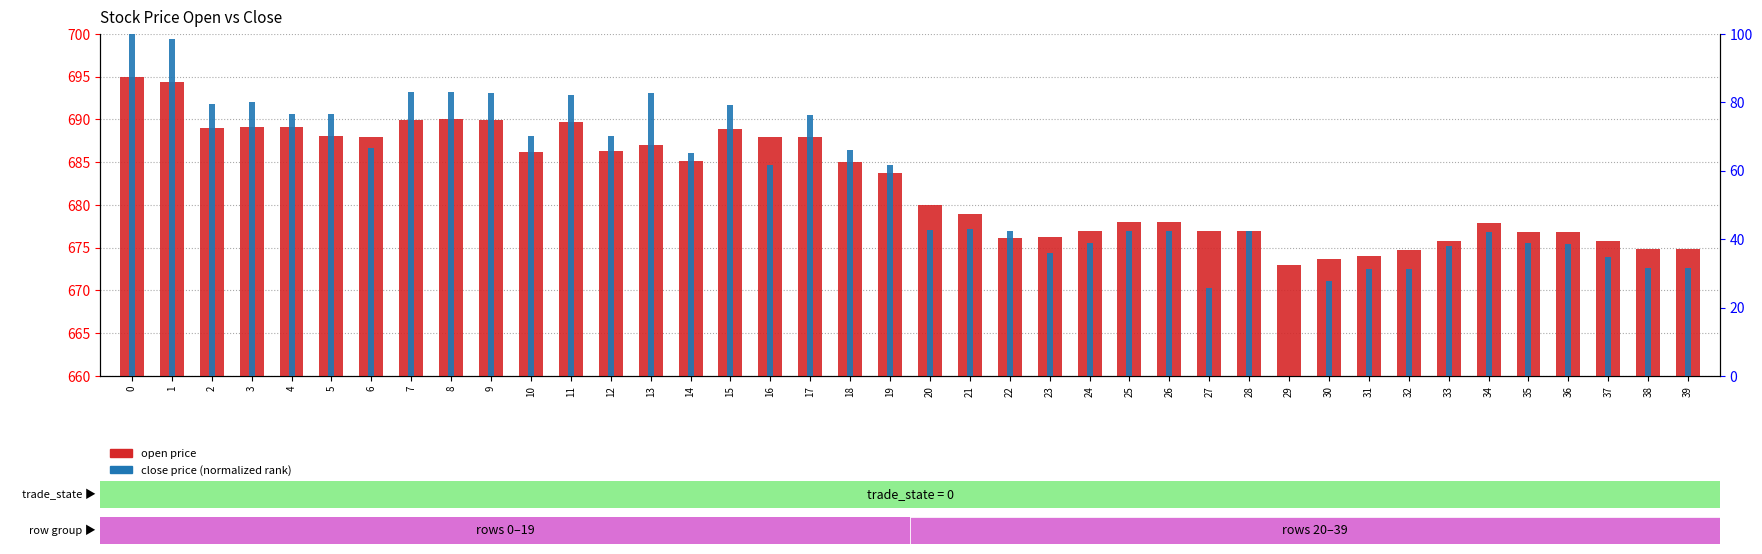

Reading left to right, what are all the values shown in this chart?

open: 695.0	694.4	689.0	689.1	689.1	688.1	688.0	689.9	690.0	689.9	686.2	689.7	686.3	687.0	685.1	688.9	688.0	688.0	685.0	683.7	680.0	679.0	676.1	676.2	677.0	678.0	678.0	677.0	677.0	673.0	673.7	674.0	674.7	675.8	677.9	676.9	676.9	675.8	674.8	674.8
close: 100.0	98.6	79.7	80.0	76.6	76.6	66.8	83.1	83.1	82.7	70.2	82.0	70.2	82.7	65.1	79.3	61.7	76.3	66.1	61.7	42.7	43.1	42.4	35.9	39.0	42.4	42.4	25.8	42.4	0.0	27.8	31.2	31.2	38.0	42.0	39.0	38.6	34.9	31.5	31.5